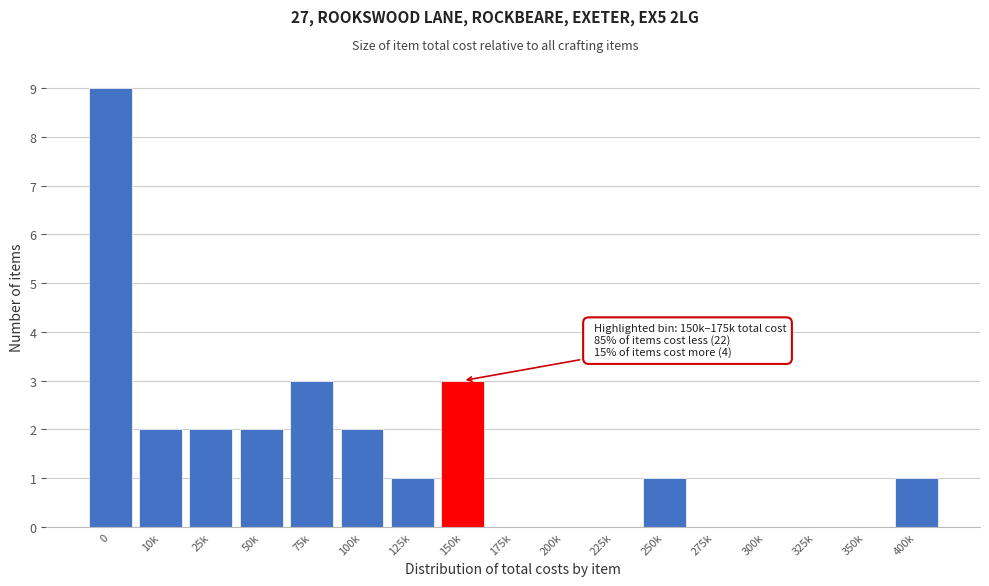

Reading left to right, extract all data points from this chart.

0=9	10k=2	25k=2	50k=2	75k=3	100k=2	125k=1	150k=3	175k=0	200k=0	225k=0	250k=1	275k=0	300k=0	325k=0	350k=0	400k=1